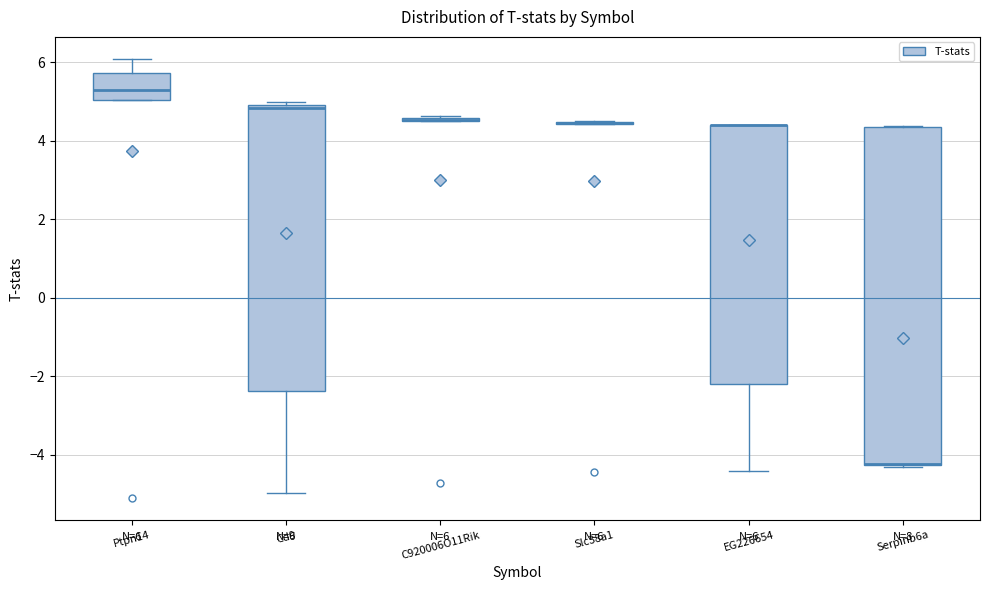

Which box is the tallest, from its lower edge to its upper edge?

Serpinb6a